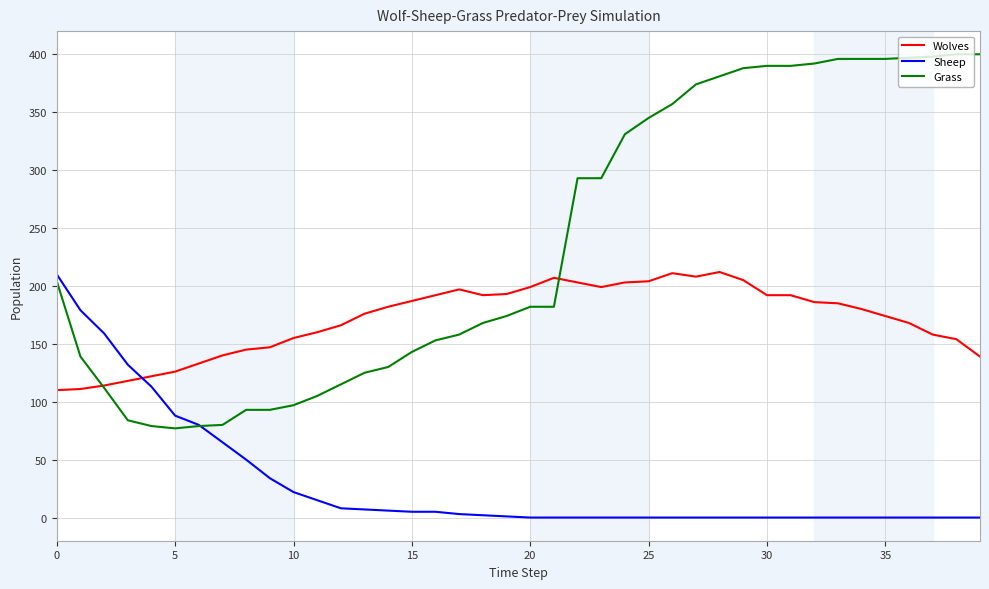

Which series has the largest total across all categories?

Grass